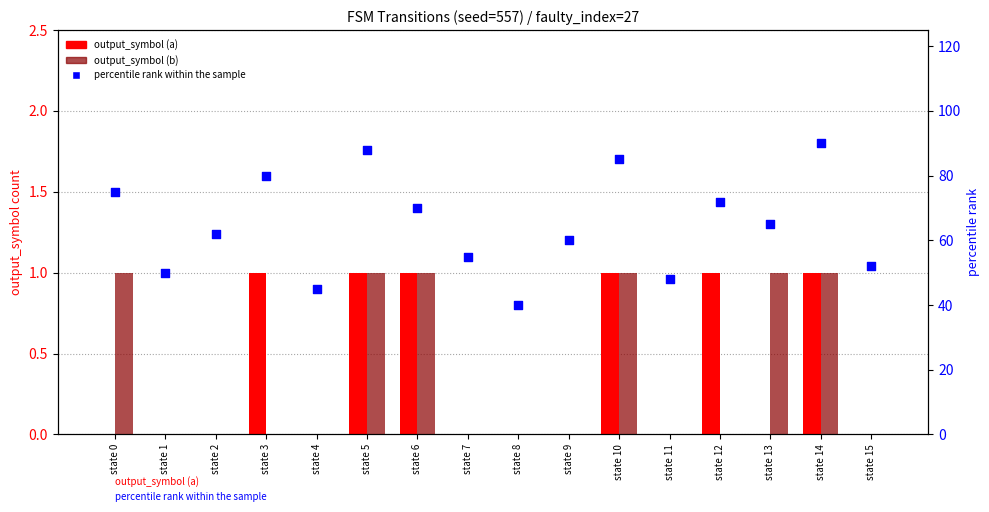

At how many categories does at least one series exceed 51?

12